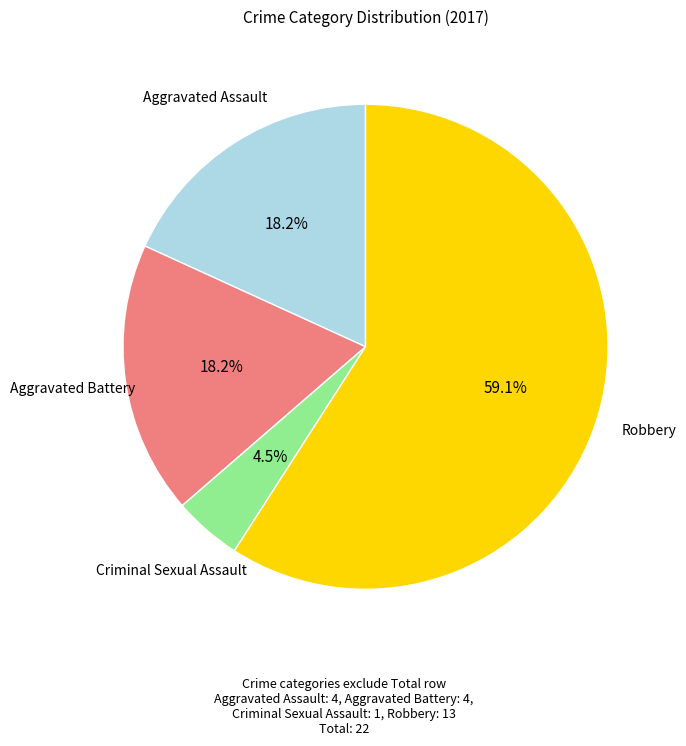

Does any single category account for the majority?

Yes